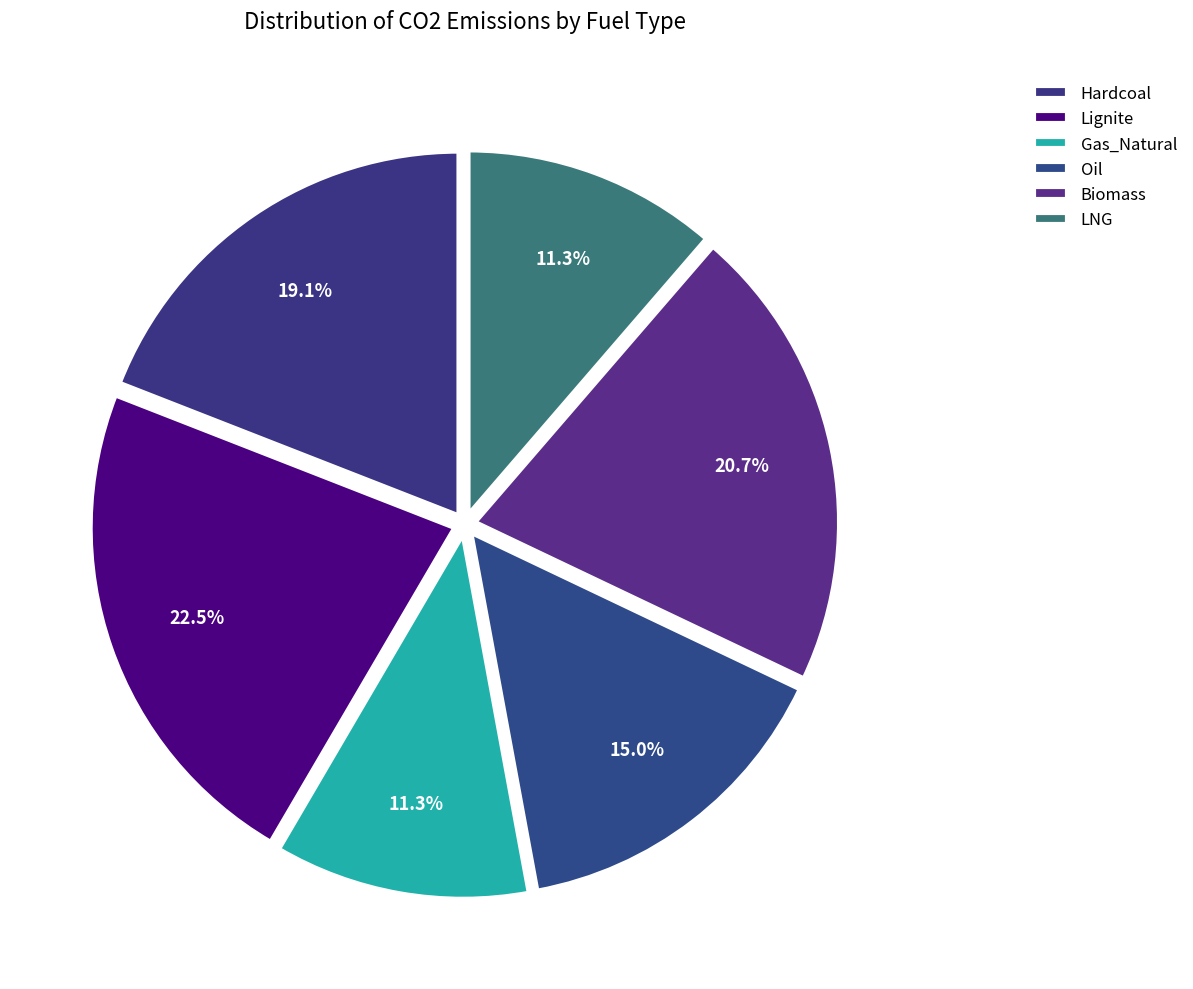

What percentage do Biomass and Hardcoal together represent?

39.8%